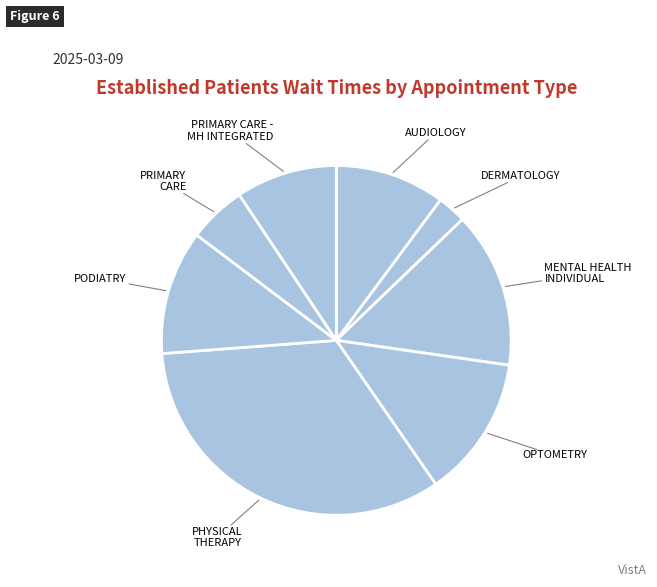

How many slices are in this pie chart?

8